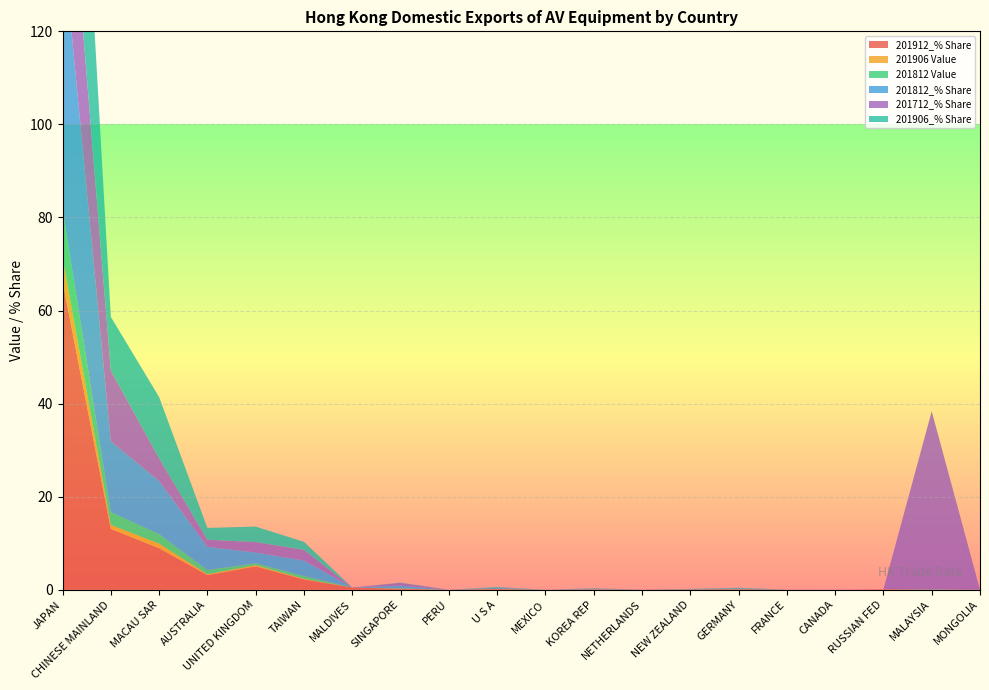

Reading left to right, list all the values displayed in this chart.

201912_% Share: JAPAN=66.3	CHINESE MAINLAND=13.1	MACAU SAR=8.9	AUSTRALIA=3.2	UNITED KINGDOM=5.0	TAIWAN=2.2	MALDIVES=0.5	SINGAPORE=0.2	PERU=0.0	U S A=0.2	MEXICO=0.0	KOREA REP=0.1	NETHERLANDS=0.0	NEW ZEALAND=0.1	GERMANY=0.1	FRANCE=0.0	CANADA=0.0	RUSSIAN FED=0.1	MALAYSIA=0.1	MONGOLIA=0.0
201906 Value: JAPAN=5.1	CHINESE MAINLAND=0.9	MACAU SAR=1.0	AUSTRALIA=0.2	UNITED KINGDOM=0.3	TAIWAN=0.1	MALDIVES=0.0	SINGAPORE=0.0	PERU=0.0	U S A=0.0	MEXICO=0.0	KOREA REP=0.0	NETHERLANDS=0.0	NEW ZEALAND=0.0	GERMANY=0.0	FRANCE=0.0	CANADA=0.0	RUSSIAN FED=0.0	MALAYSIA=0.0	MONGOLIA=0.0
201812 Value: JAPAN=10.4	CHINESE MAINLAND=2.7	MACAU SAR=2.0	AUSTRALIA=0.9	UNITED KINGDOM=0.4	TAIWAN=0.6	MALDIVES=0.0	SINGAPORE=0.1	PERU=0.0	U S A=0.0	MEXICO=0.0	KOREA REP=0.0	NETHERLANDS=0.0	NEW ZEALAND=0.0	GERMANY=0.0	FRANCE=0.0	CANADA=0.0	RUSSIAN FED=0.0	MALAYSIA=0.0	MONGOLIA=0.0
201812_% Share: JAPAN=58.2	CHINESE MAINLAND=15.2	MACAU SAR=11.4	AUSTRALIA=5.0	UNITED KINGDOM=2.3	TAIWAN=3.3	MALDIVES=0.0	SINGAPORE=0.6	PERU=0.0	U S A=0.2	MEXICO=0.0	KOREA REP=0.1	NETHERLANDS=0.0	NEW ZEALAND=0.0	GERMANY=0.2	FRANCE=0.0	CANADA=0.0	RUSSIAN FED=0.0	MALAYSIA=0.1	MONGOLIA=0.0
201712_% Share: JAPAN=33.9	CHINESE MAINLAND=15.2	MACAU SAR=4.9	AUSTRALIA=1.5	UNITED KINGDOM=2.2	TAIWAN=2.3	MALDIVES=0.0	SINGAPORE=0.6	PERU=0.0	U S A=0.1	MEXICO=0.0	KOREA REP=0.0	NETHERLANDS=0.0	NEW ZEALAND=0.0	GERMANY=0.0	FRANCE=0.0	CANADA=0.0	RUSSIAN FED=0.0	MALAYSIA=38.2	MONGOLIA=0.0
201906_% Share: JAPAN=67.3	CHINESE MAINLAND=11.5	MACAU SAR=13.2	AUSTRALIA=2.5	UNITED KINGDOM=3.3	TAIWAN=1.7	MALDIVES=0.0	SINGAPORE=0.1	PERU=0.0	U S A=0.1	MEXICO=0.0	KOREA REP=0.1	NETHERLANDS=0.0	NEW ZEALAND=0.1	GERMANY=0.1	FRANCE=0.0	CANADA=0.0	RUSSIAN FED=0.0	MALAYSIA=0.0	MONGOLIA=0.0